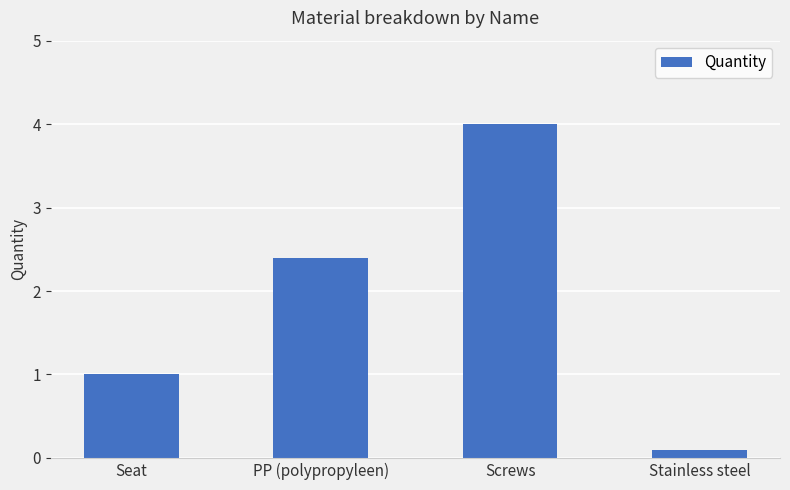

Reading left to right, list all the values displayed in this chart.

1.0	2.4	4.0	0.1